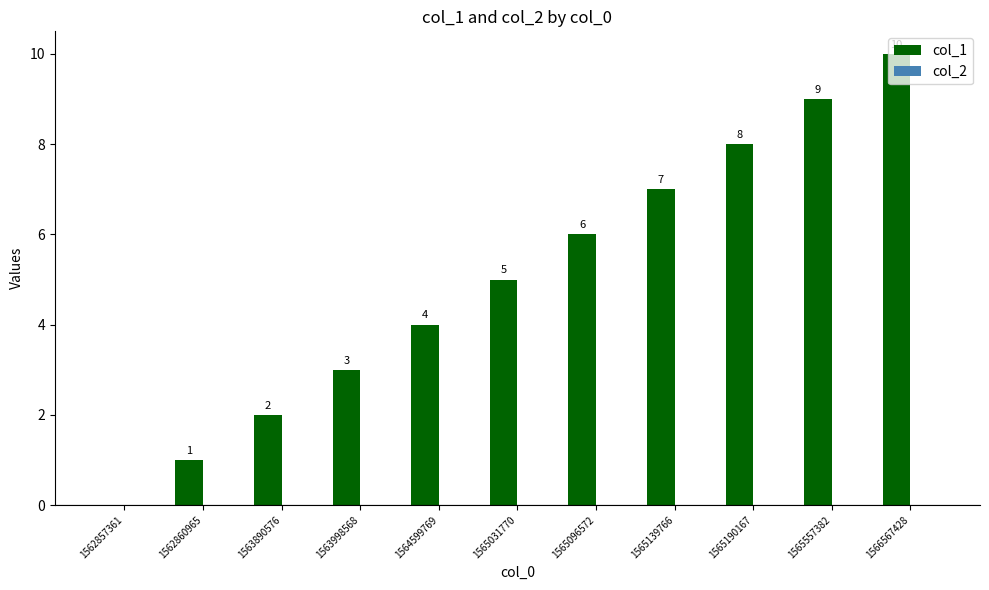

Where is the data nearest to the value 5?

1565031770